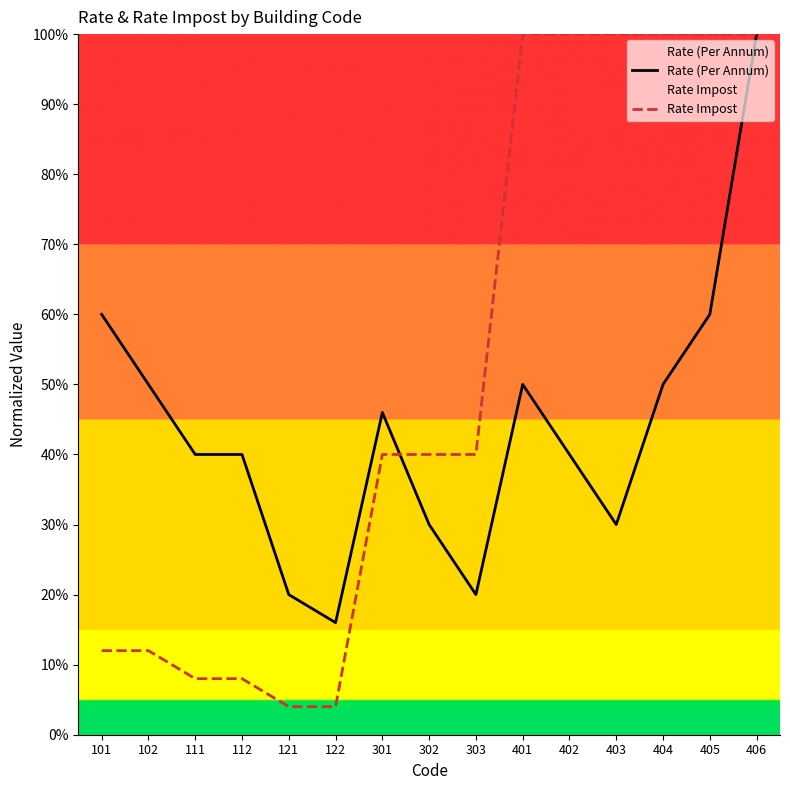

True or false: Rate (Per Annum) and Rate Impost intersect in this chart.

True